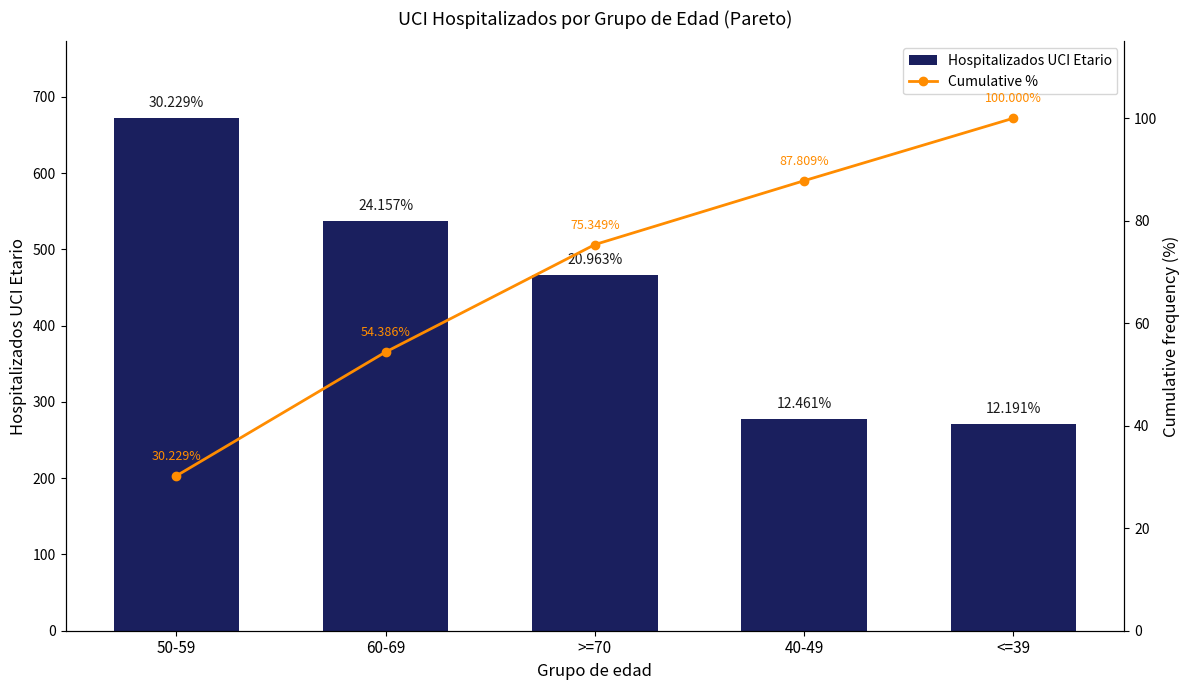

Which has a higher value, >=70 or 60-69?

60-69